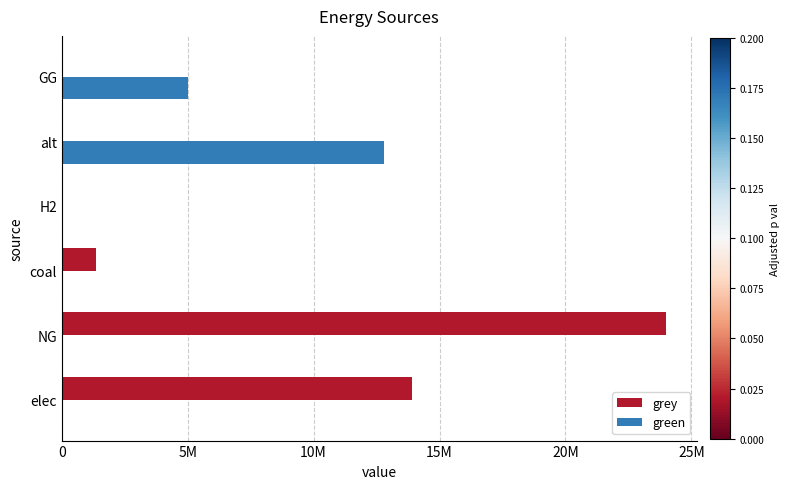

At how many categories does at least one series exceed 13178148?

2